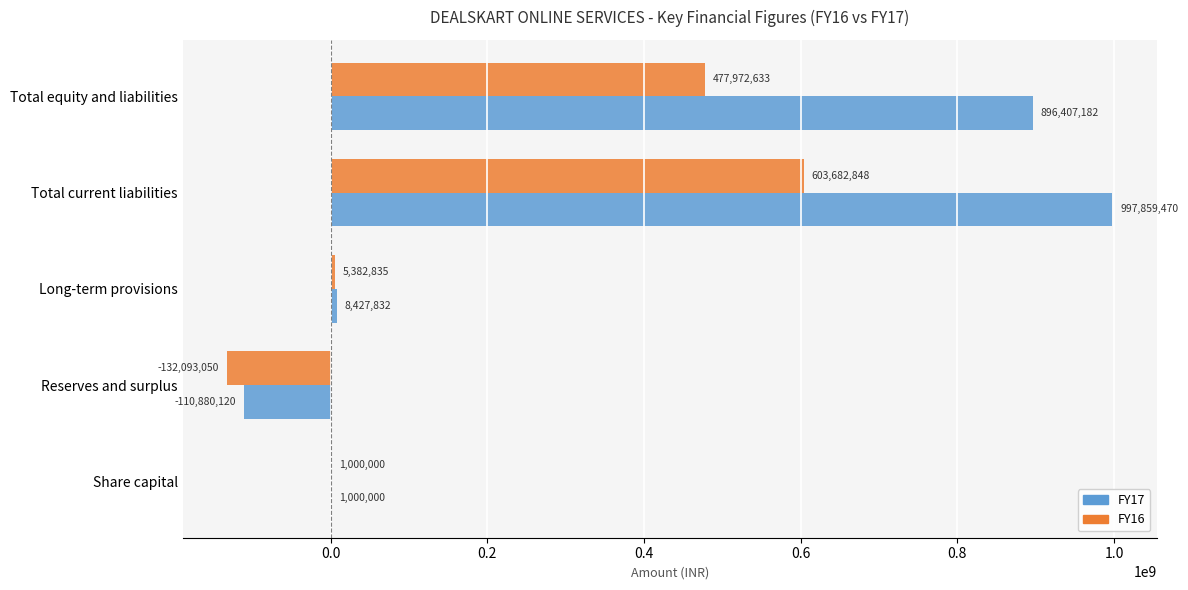

Which series has the largest total across all categories?

FY17